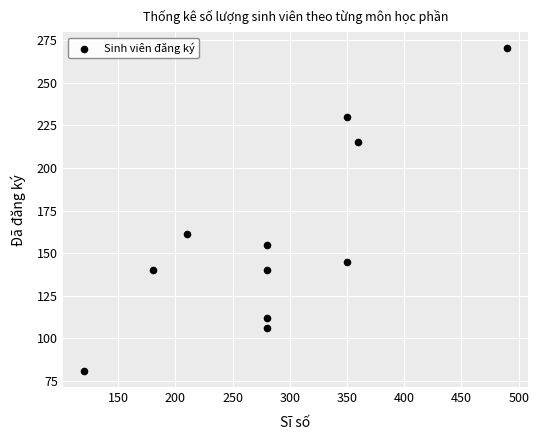

What Y value in the scatter plot is closest to 175?

161